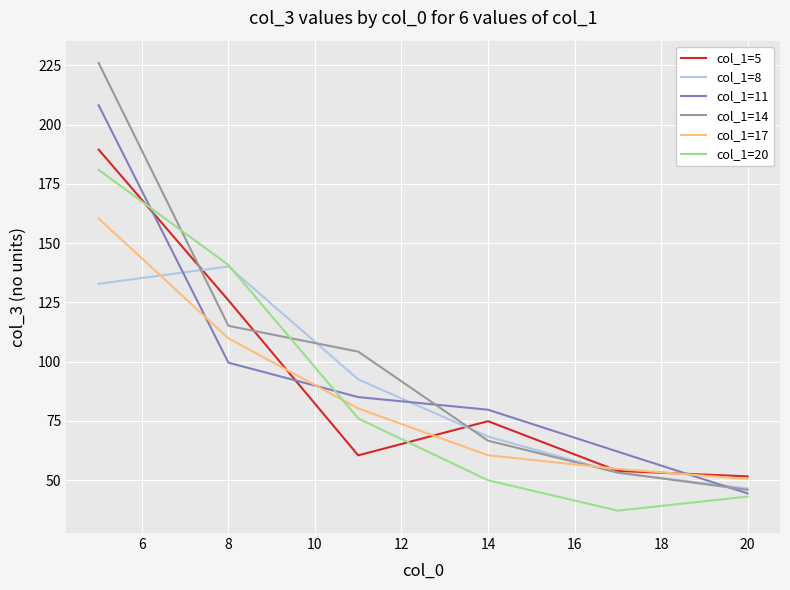

What is the greatest value displayed?

225.9